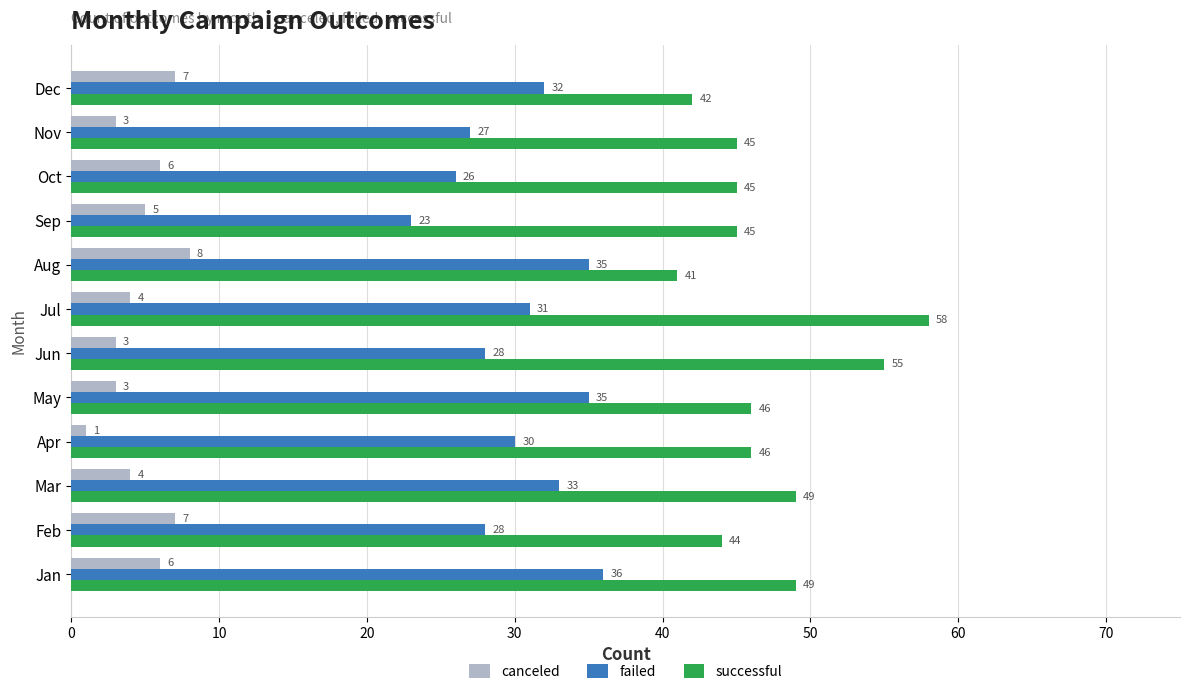

What is the approximate value of canceled at Jul?

4